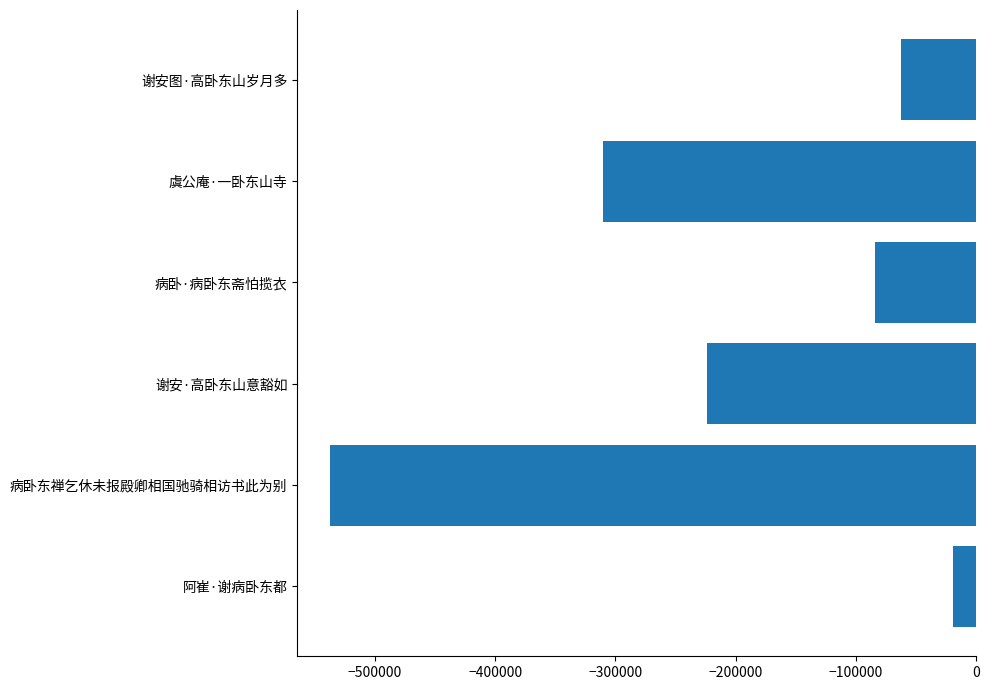

At which category does the chart reach its peak across all series?

阿崔·谢病卧东都